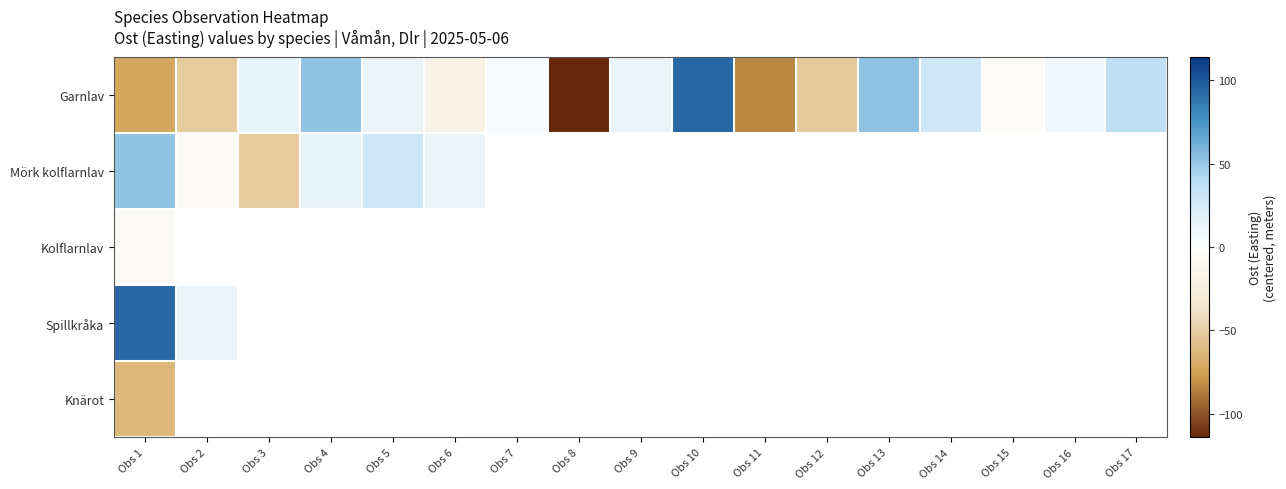

Is the value of Mörk kolflarnlav at Obs 17 greater than the value of Garnlav at Obs 15?

No